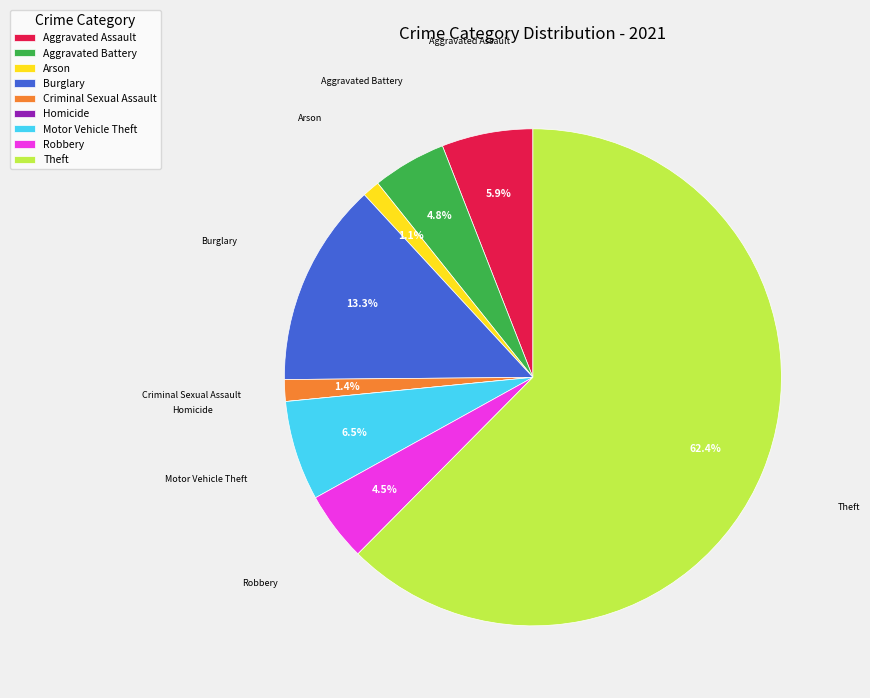

True or false: Aggravated Assault accounts for 16% of the total.

False